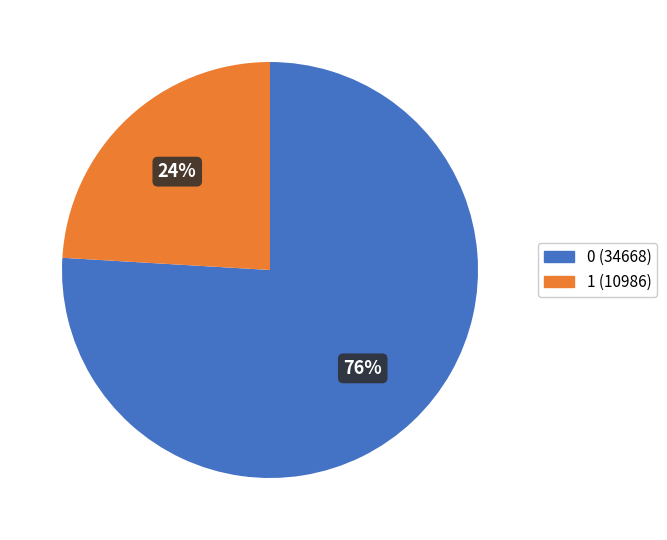

Do 0 and 1 together represent more than half of the pie?

Yes